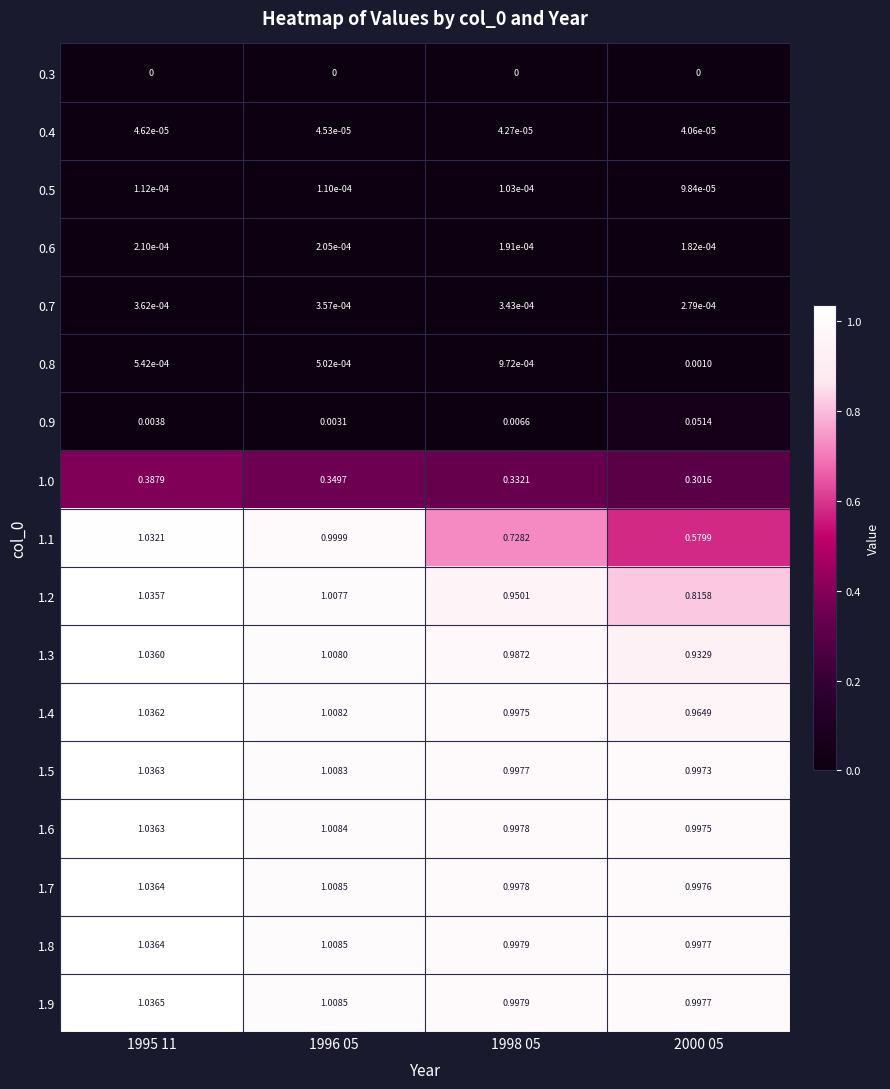

What is the spread (max minus min) of values at 1998 05?

1.0